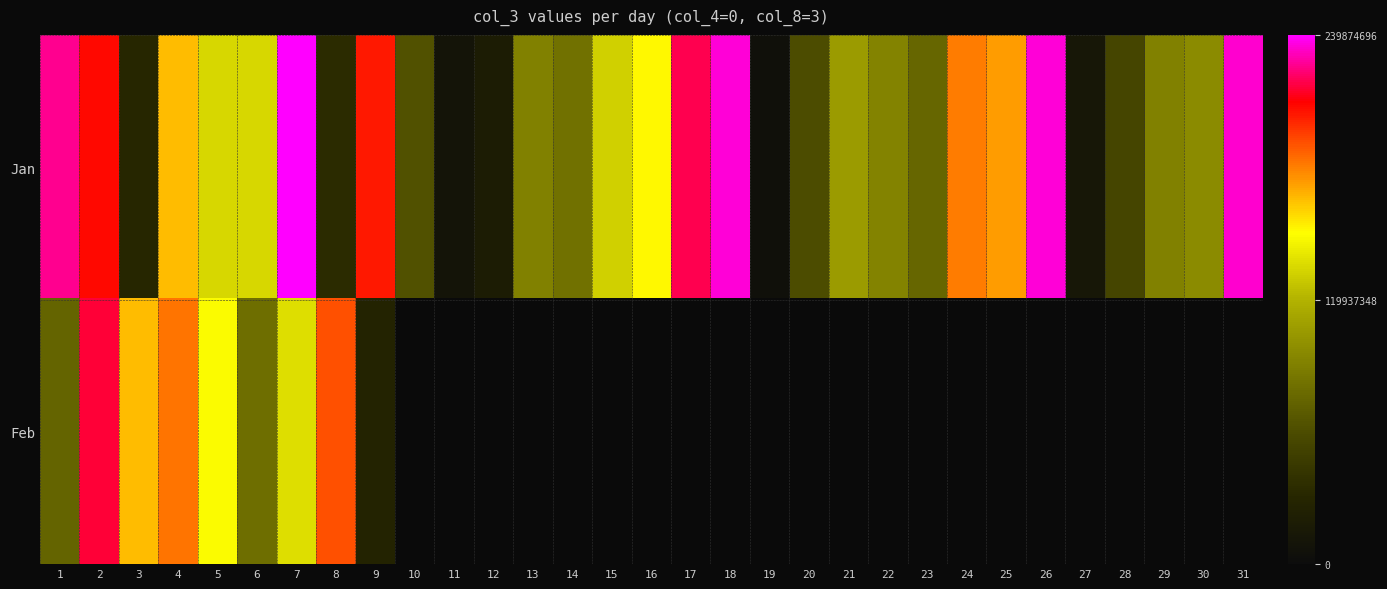

What is the difference between the maximum and minimum values in the Feb series?

188953096.0